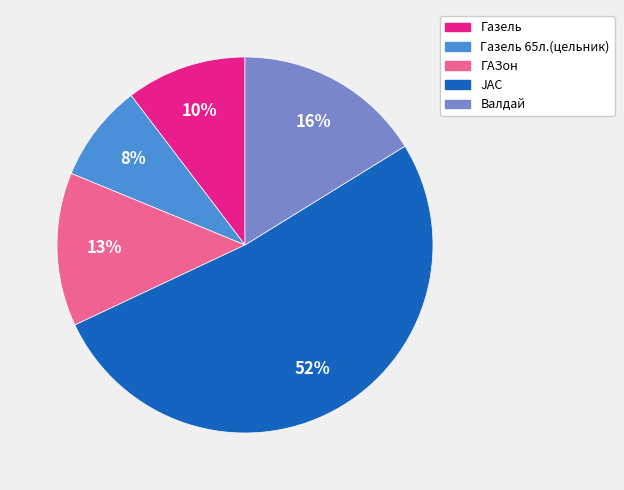

Is there any slice that represents more than half of the pie?

Yes